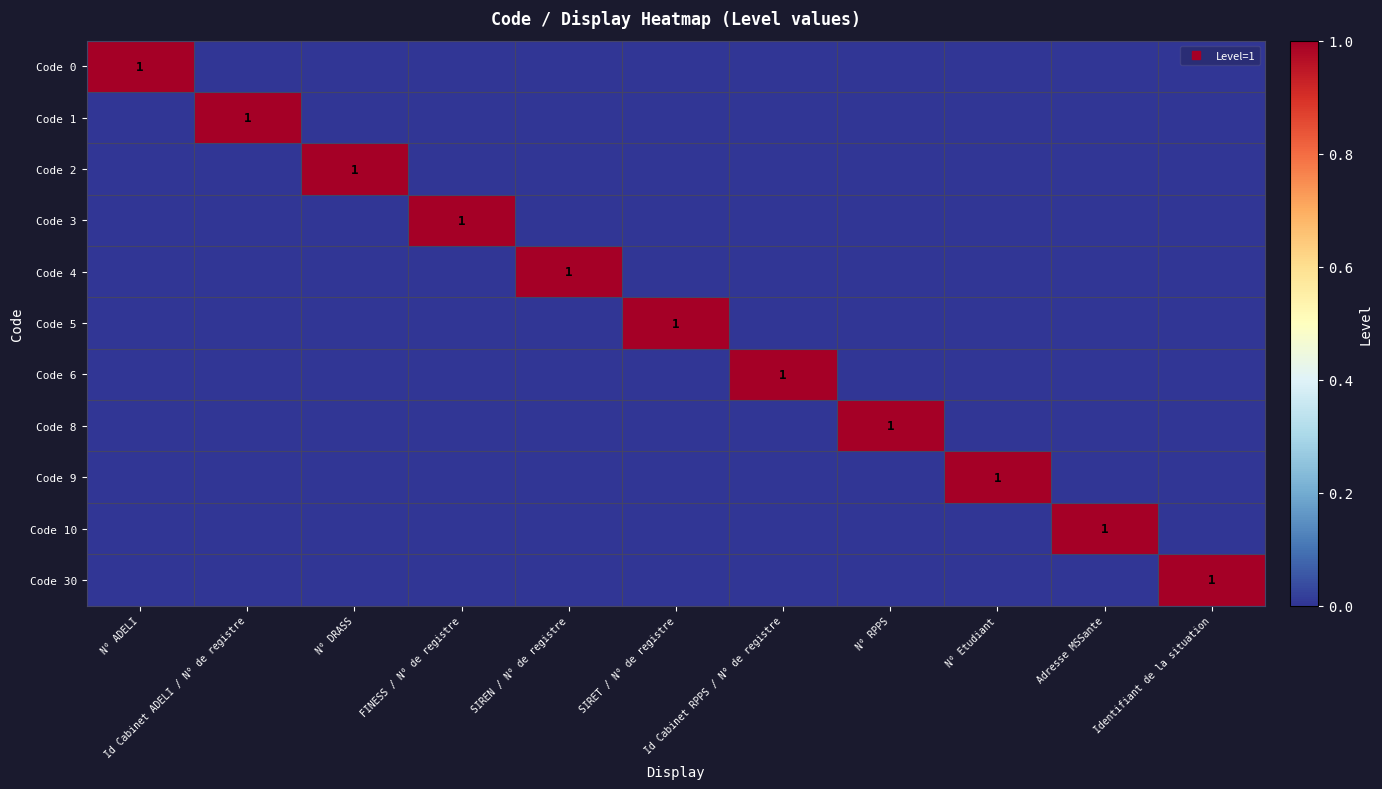

Which series has the largest range (max minus min)?

Code 0